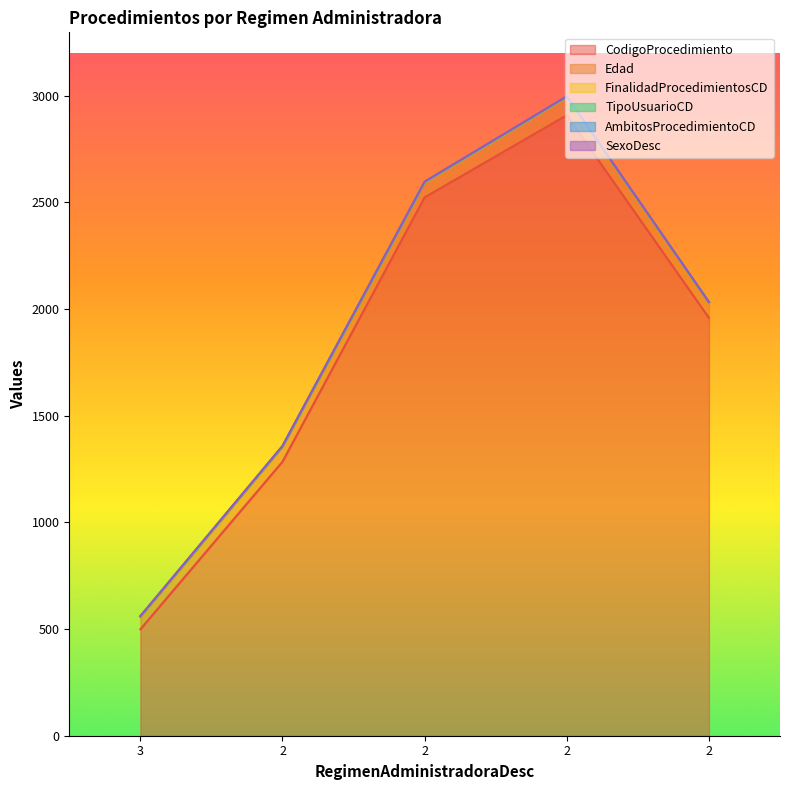

What is the difference between the maximum and minimum values in the AmbitosProcedimientoCD series?

1